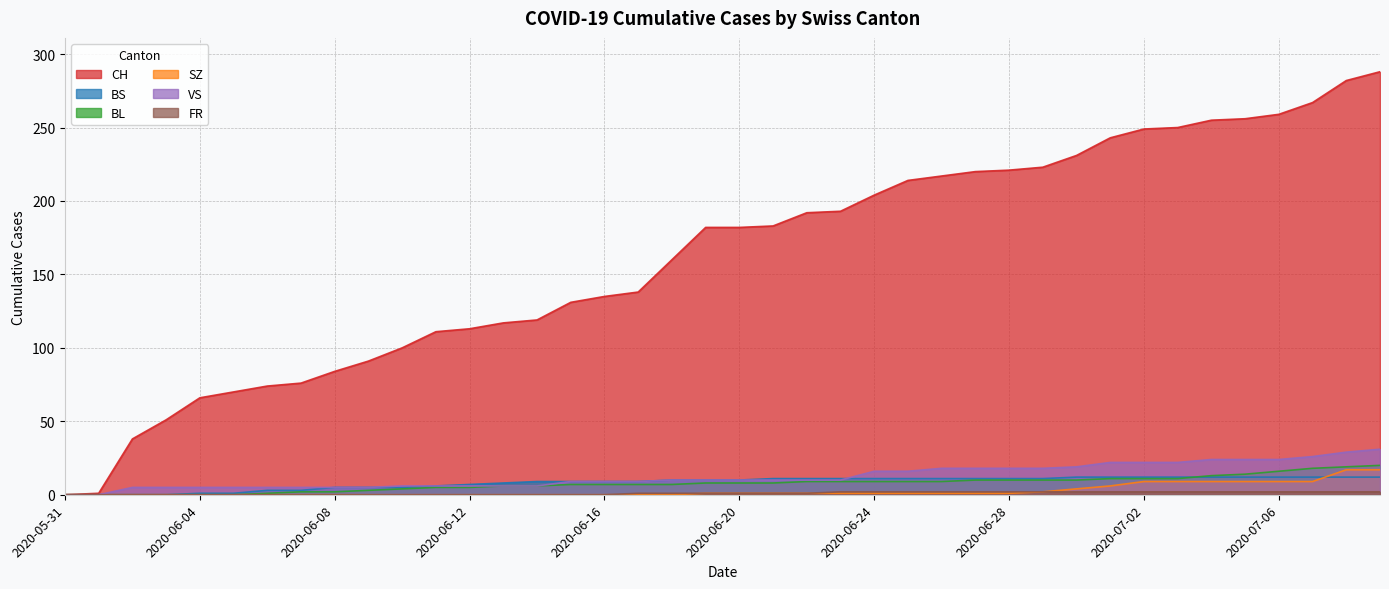

True or false: SZ and FR intersect in this chart.

False